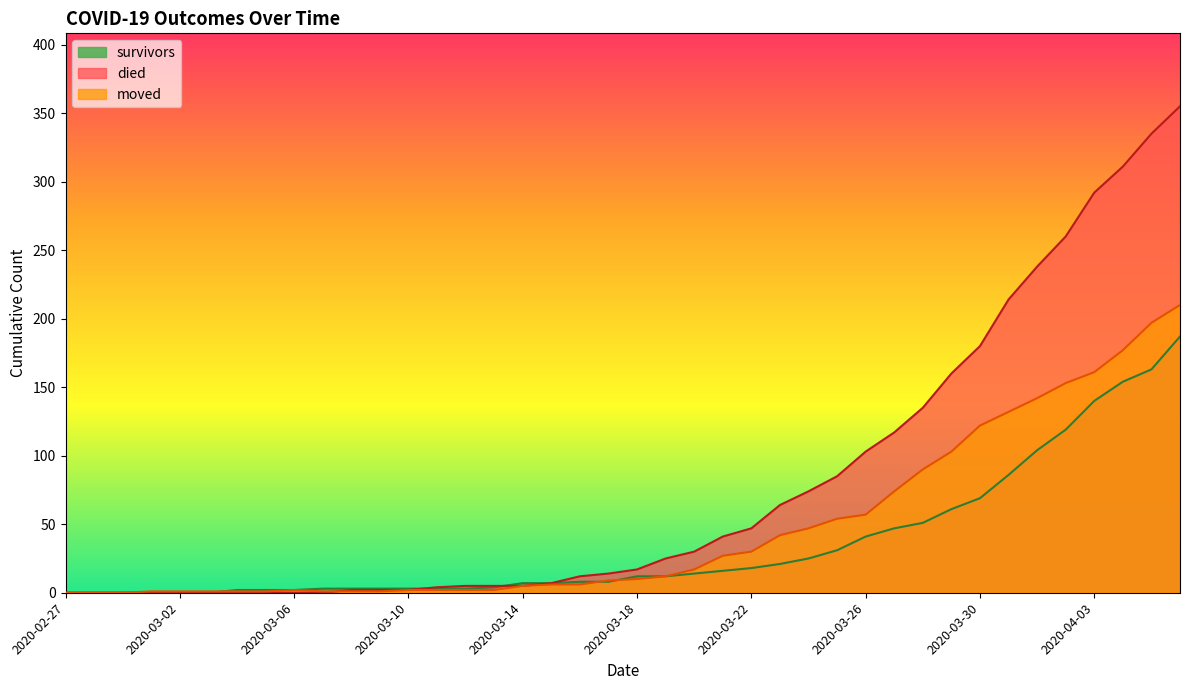

Reading left to right, extract all data points from this chart.

survivors: 0	0	0	0	0	0	2	2	2	3	3	3	3	3	3	4	7	7	8	8	12	12	14	16	18	21	25	31	41	47	51	61	69	86	104	119	140	154	163	187
died: 0	0	0	0	0	0	0	0	0	0	2	2	2	4	5	5	5	7	12	14	17	25	30	41	47	64	74	85	103	117	135	160	180	214	238	260	292	311	335	355
moved: 0	0	0	1	1	1	1	1	2	1	1	1	2	2	2	2	5	6	6	9	10	12	17	27	30	42	47	54	57	74	90	103	122	132	142	153	161	177	197	210